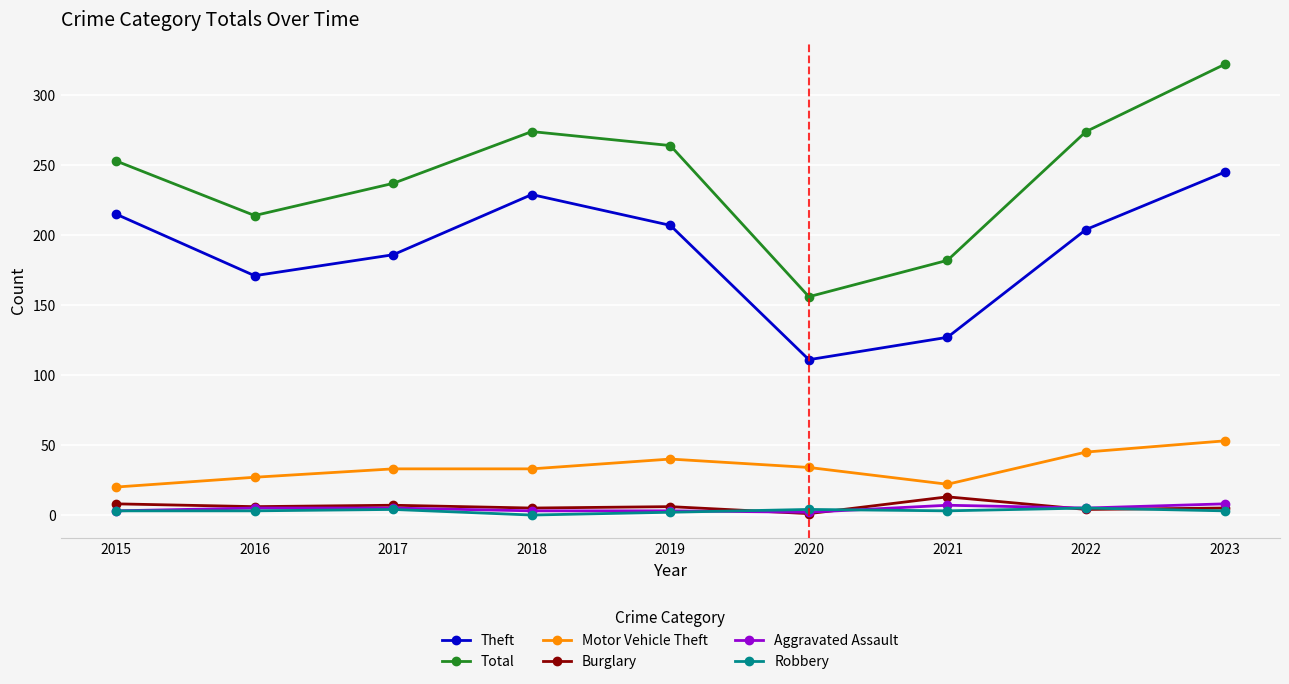

What is the total value across all series at 2020?

308